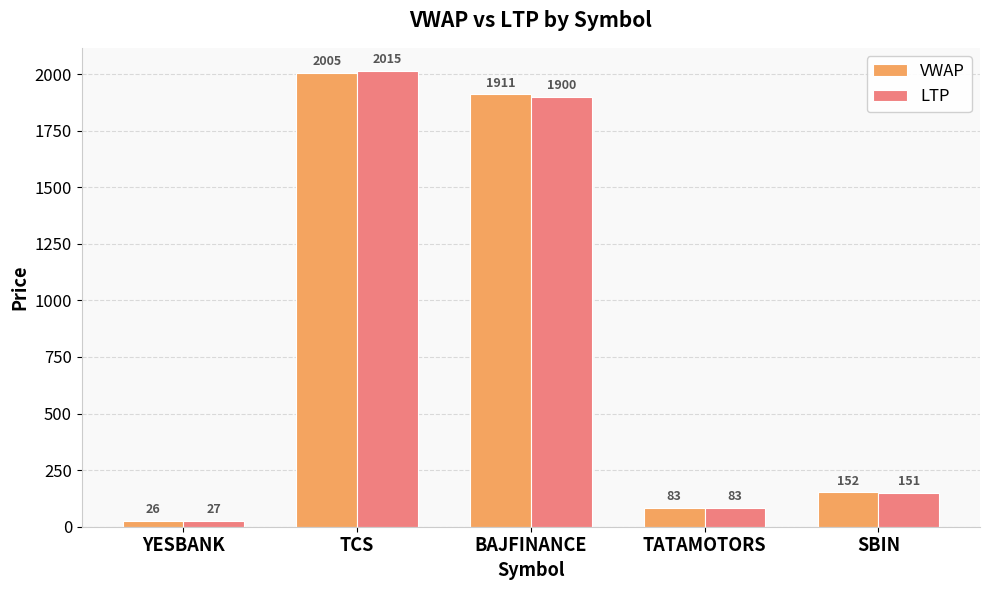

Between TCS and BAJFINANCE, which series saw the biggest shift?

LTP